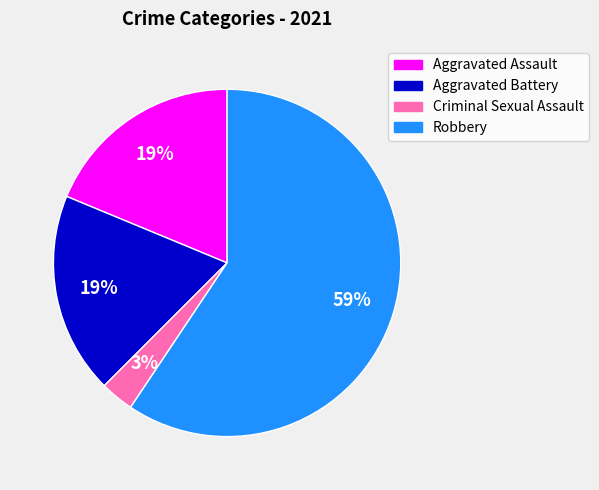

What percentage is the Aggravated Battery slice, to the nearest percent?

19%